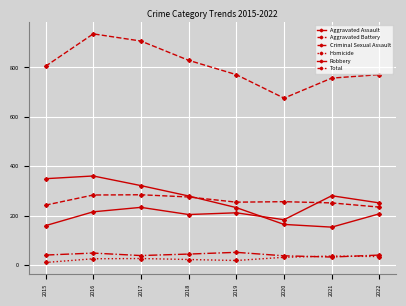

The Total series shows 502 at 2017. True or false?

False